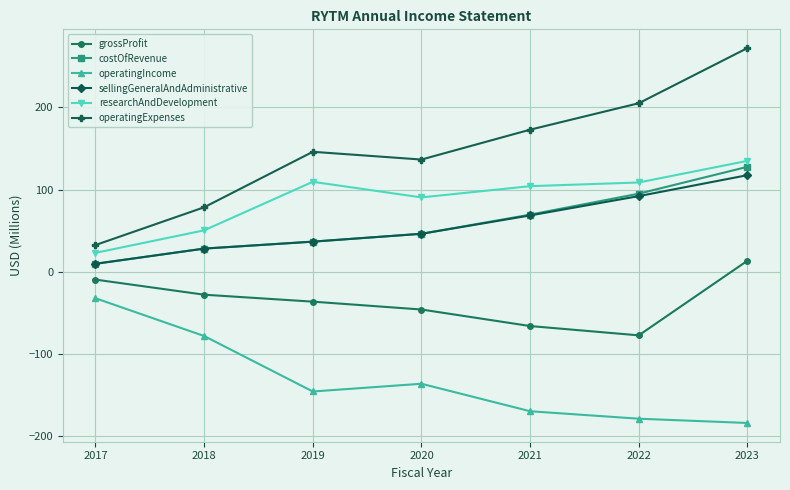

Between 2020 and 2022, which series saw the biggest shift?

operatingExpenses